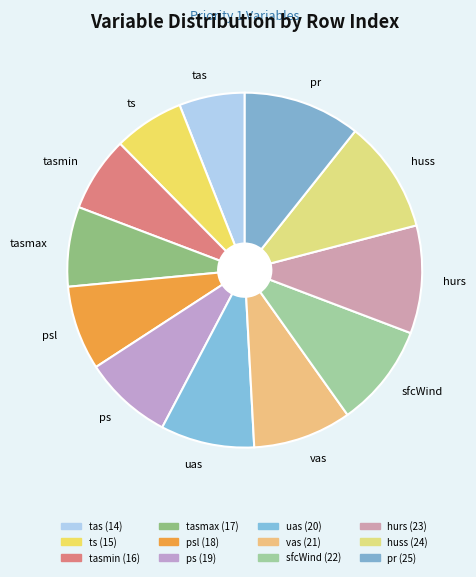

Is the sum of hurs and pr greater than half?

No